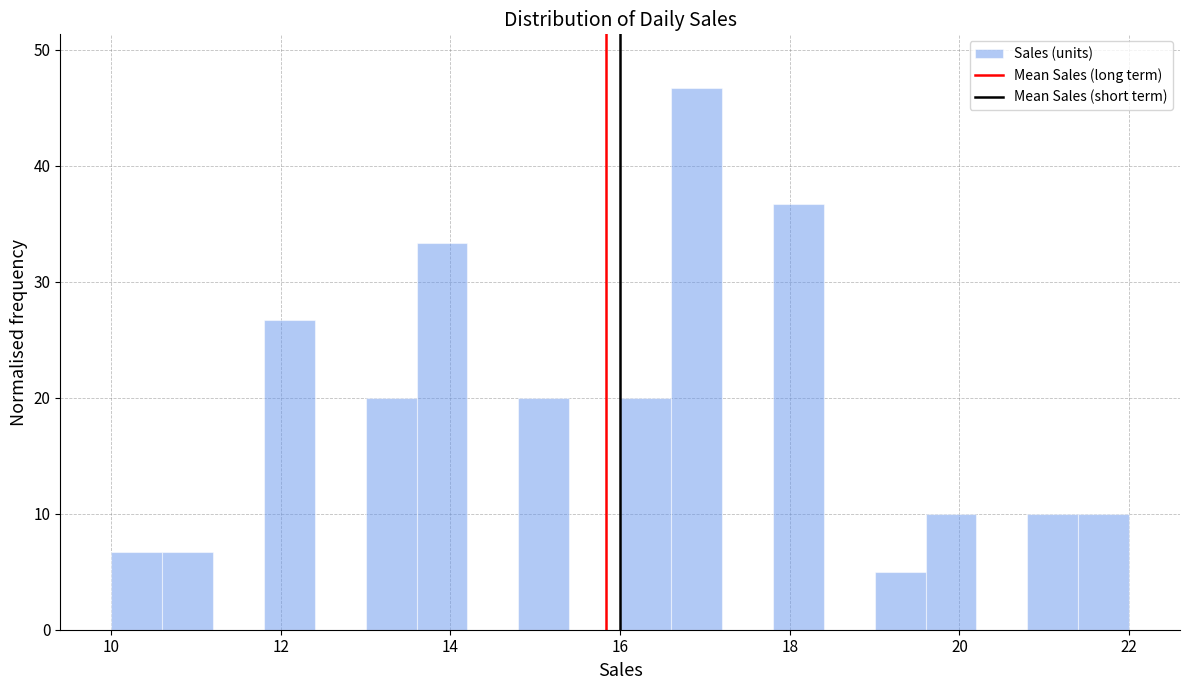

Around what value on the x-axis is the tallest bar? Give the approximate position of its centre, as read against the axis.

17.0